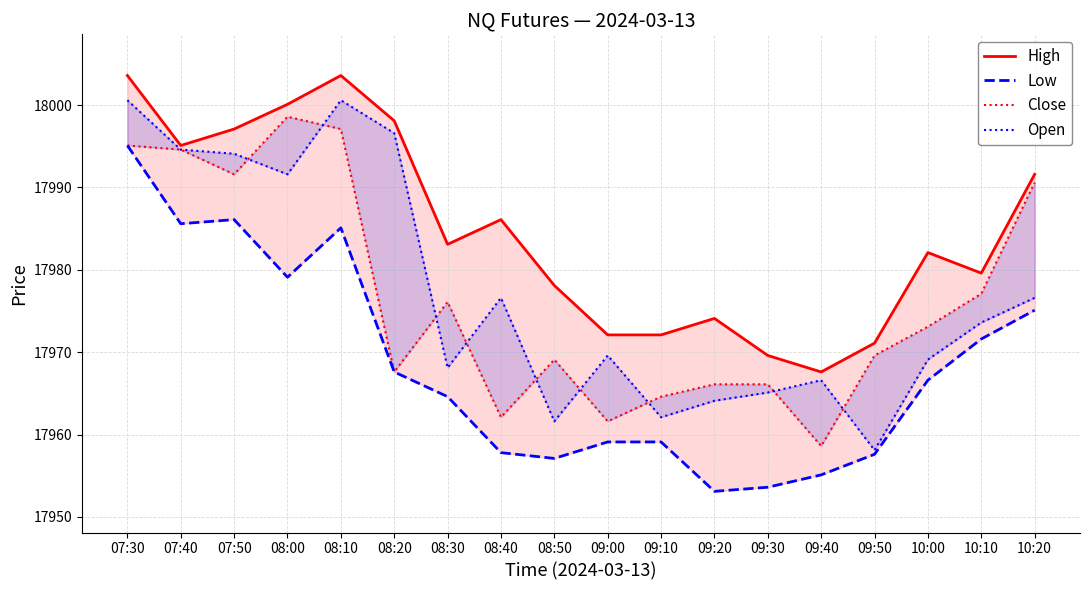

What is the sum of the Close values at 08:10 and 09:10?

35961.7